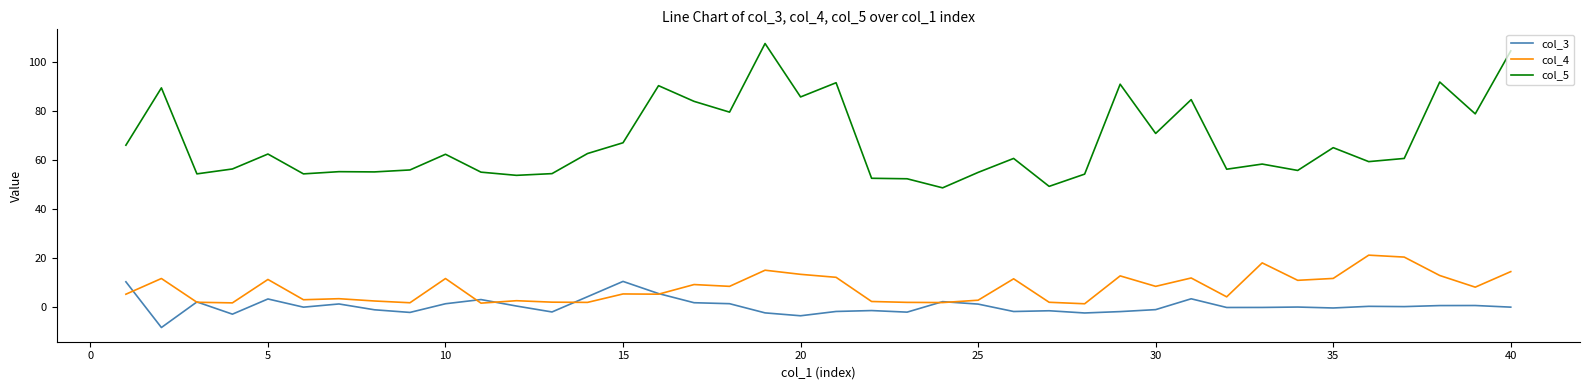

True or false: col_4 and col_5 cross at least once.

False